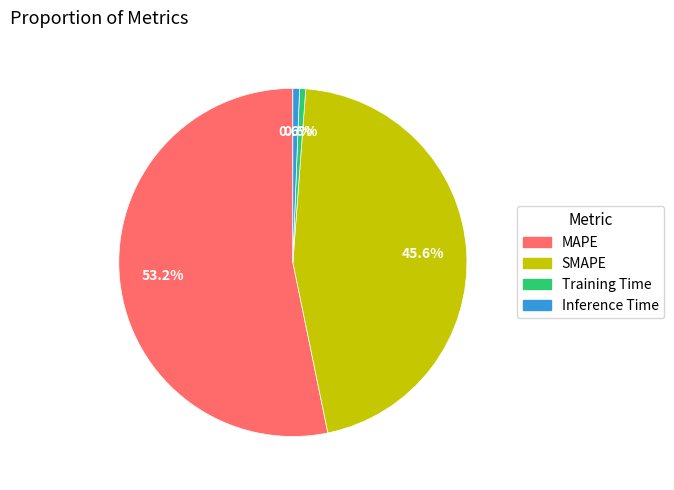

Combined, do SMAPE and Training Time account for over 50%?

No